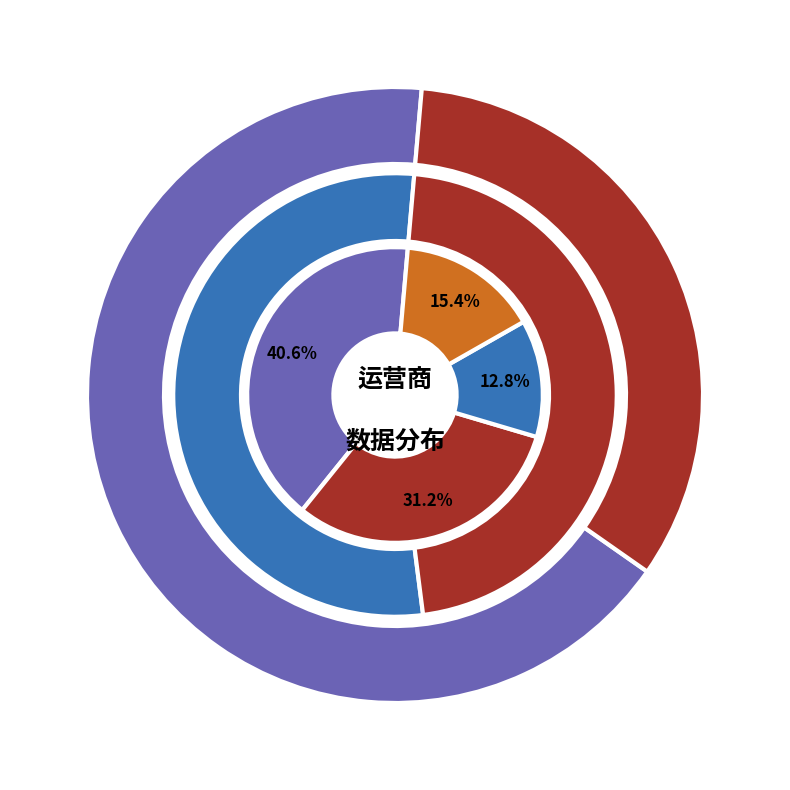

To the nearest percent, what portion does 山西 represent?

15%